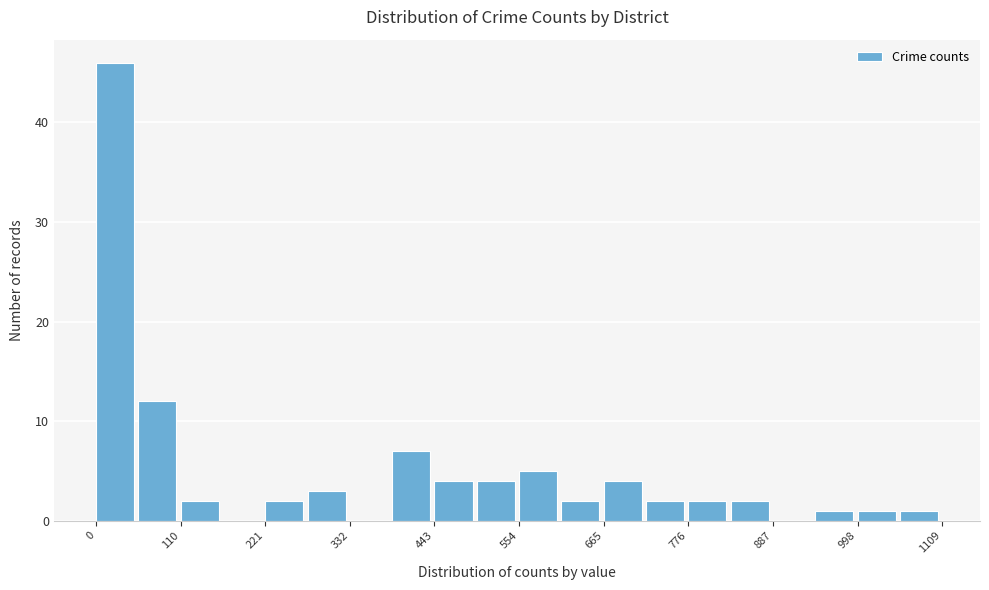

Around what value on the x-axis is the tallest bar? Give the approximate position of its centre, as read against the axis.

20